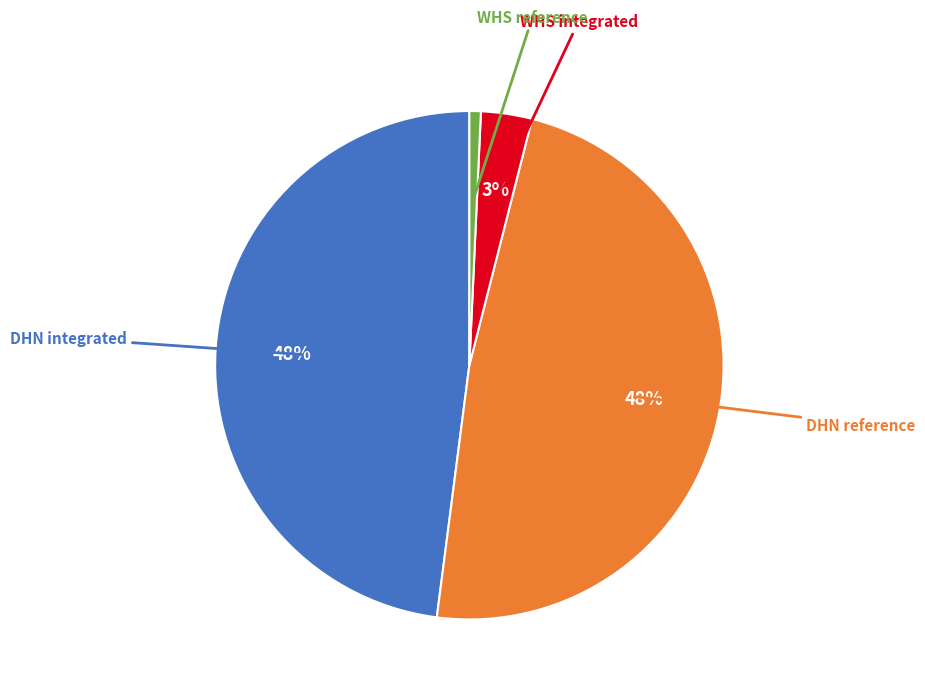

Is there any slice that represents more than half of the pie?

No